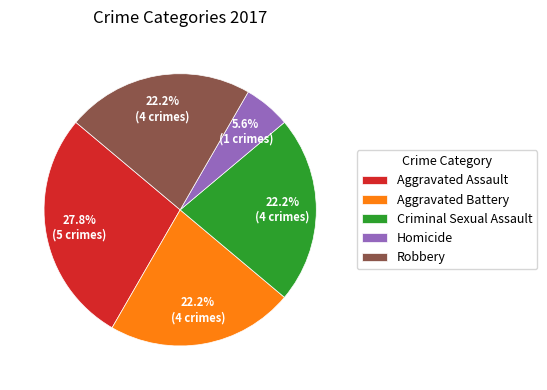

Is Criminal Sexual Assault the majority of the pie?

No